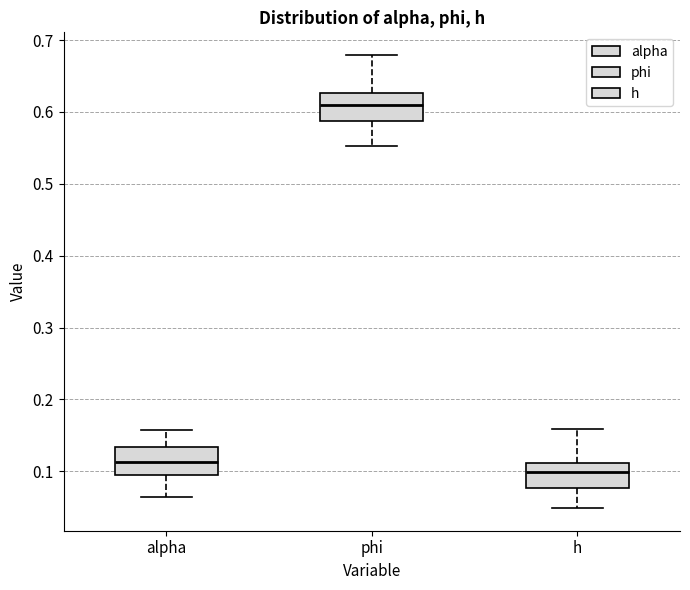

Which box has the lowest median line?

h